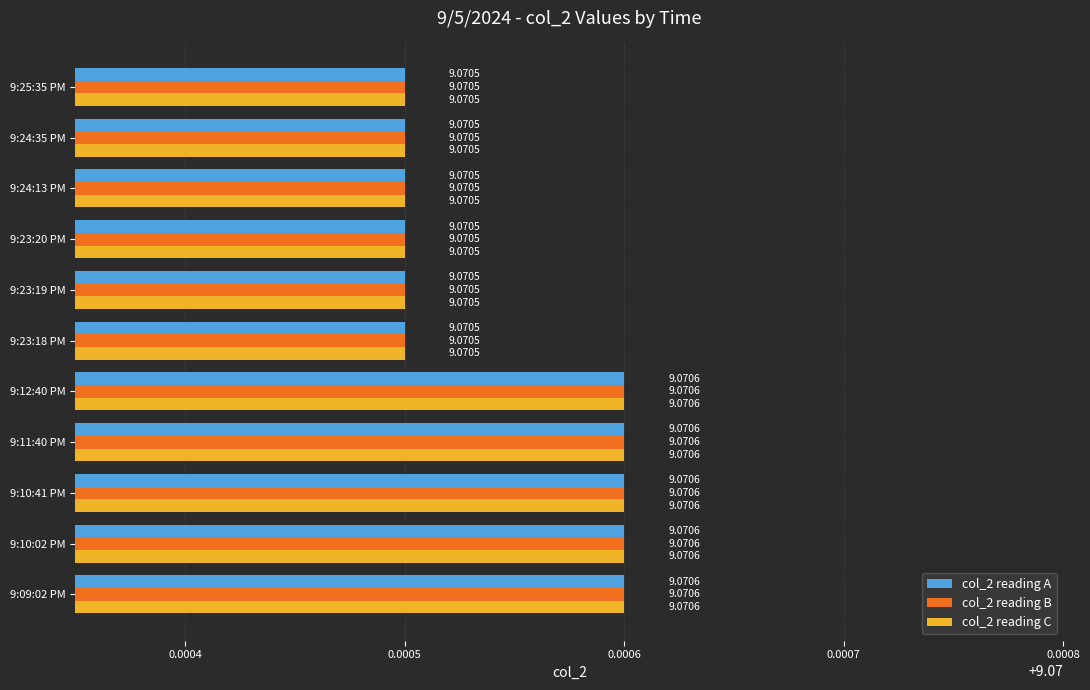

What is the average value of the col_2 reading C series?

9.1